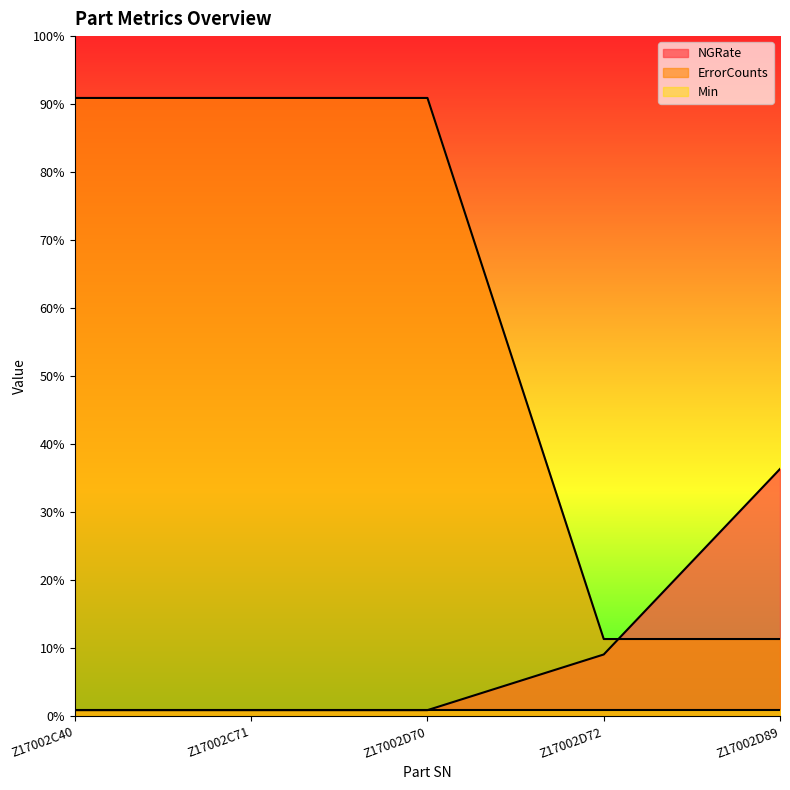

Which category has the highest value in the ErrorCounts series?

Z17002C40